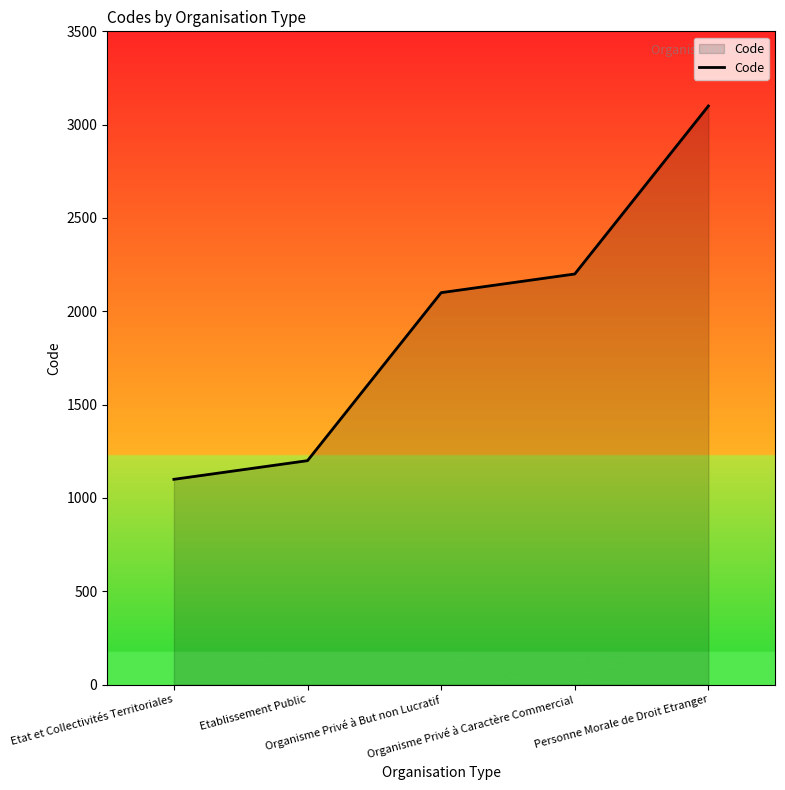

What is the minimum value shown in the chart?

1100